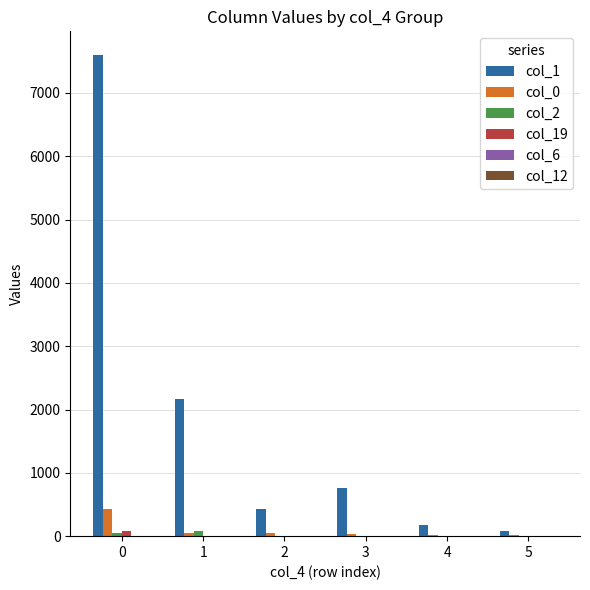

Count the number of data series in this chart.

6